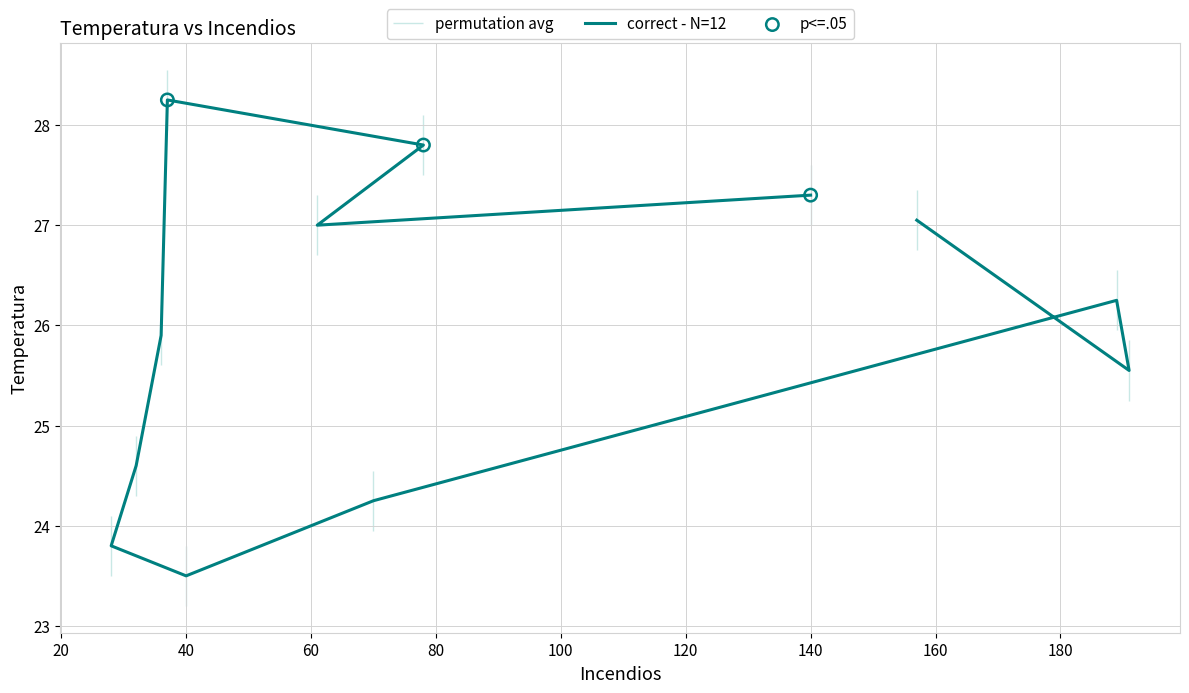

Between 78 and 32, which is larger?

78